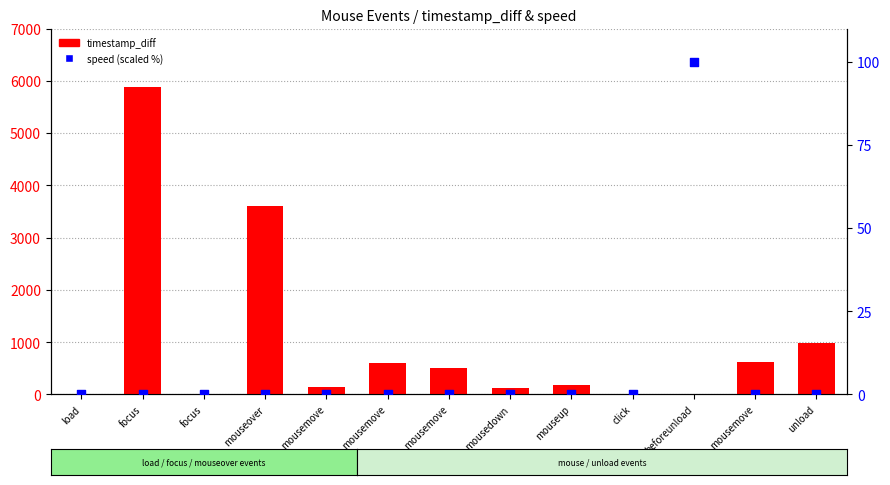

What is the total value across all series at unload?

992.1